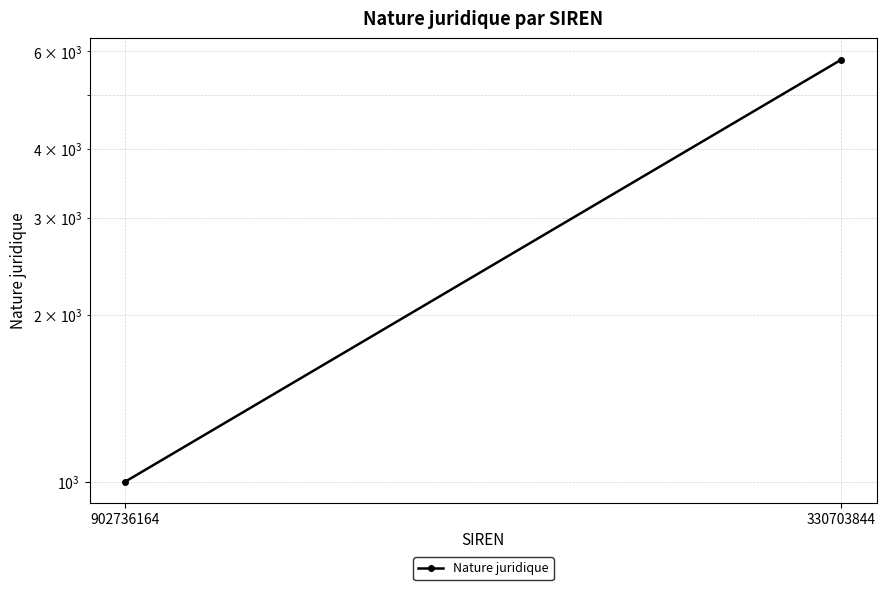

What is the difference between the values at 902736164 and 330703844?

4800